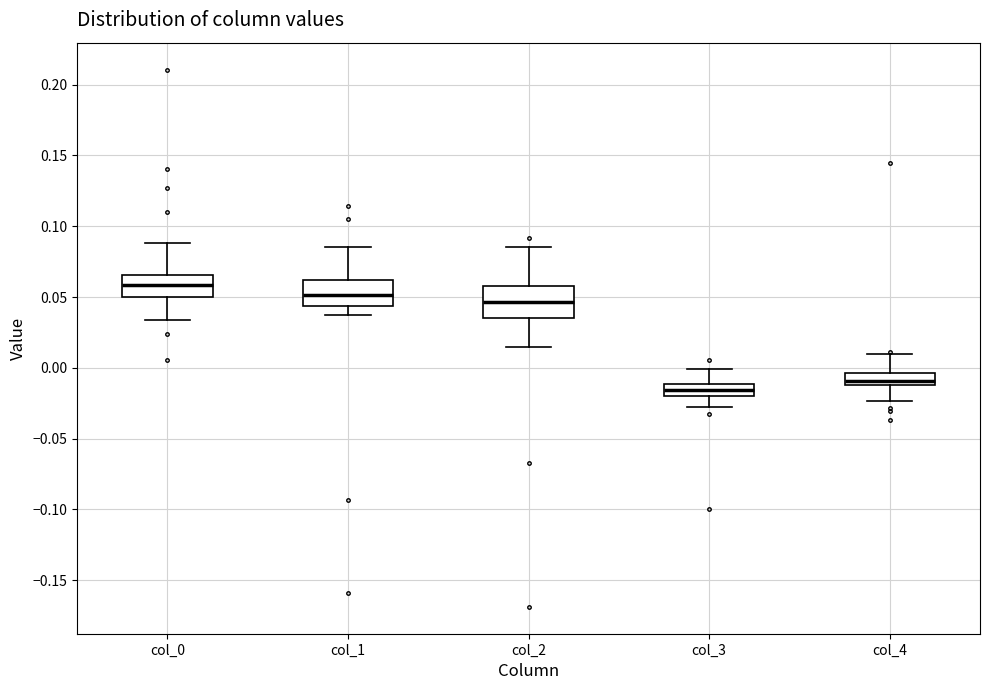

Reading left to right, transcribe this box plot: for each box, give where its median line is, the range the box spans, and where its two whiskers end, as read against the y-axis. The values are not printed on the chart, so give them approximately, as read against the axis.

col_0: median 0.060, box 0.050 to 0.065, whiskers 0.035 to 0.090
col_1: median 0.050, box 0.045 to 0.060, whiskers 0.035 to 0.085
col_2: median 0.045, box 0.035 to 0.060, whiskers 0.015 to 0.085
col_3: median -0.015, box -0.020 to -0.010, whiskers -0.030 to 0.000
col_4: median -0.010 (just above the box's lower edge), box -0.010 to -0.005, whiskers -0.025 to 0.010